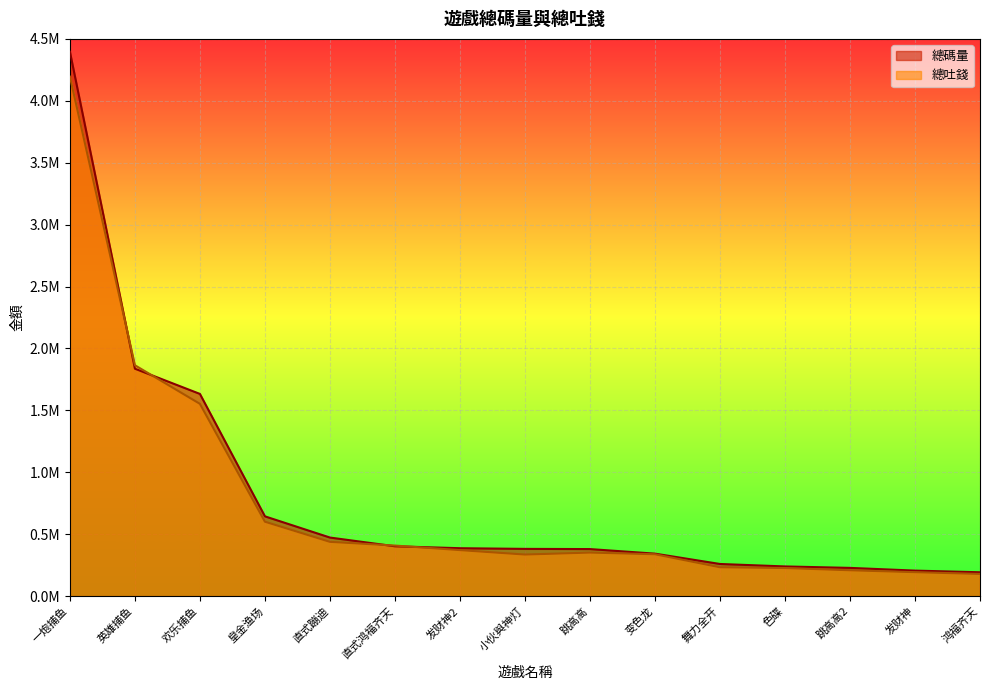

How many data points in 總吐錢 are less than 351610?

7